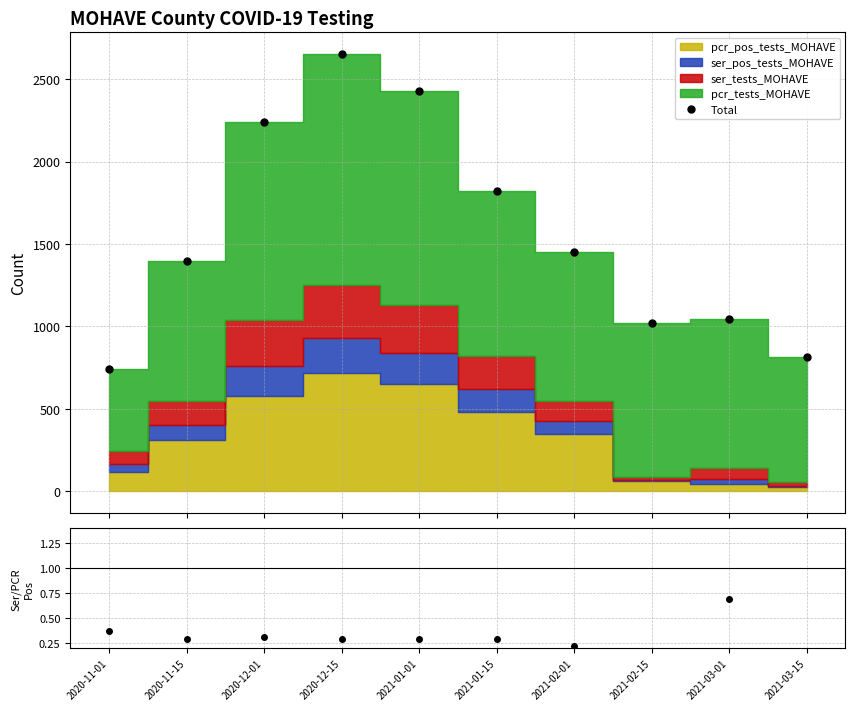

At 2021-01-15, list the series in order from smallest to largest.

ratio, Total